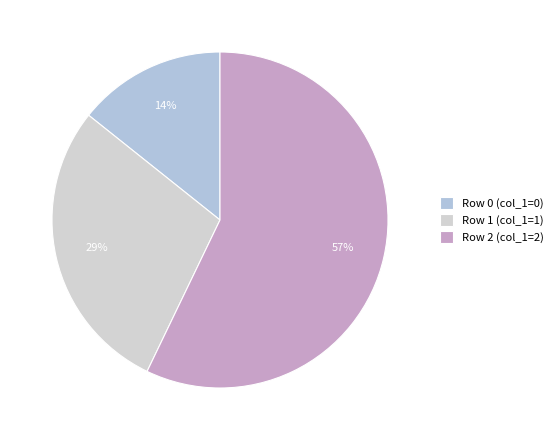

What is the smallest slice in the pie chart?

Row 0 (col_1=0)